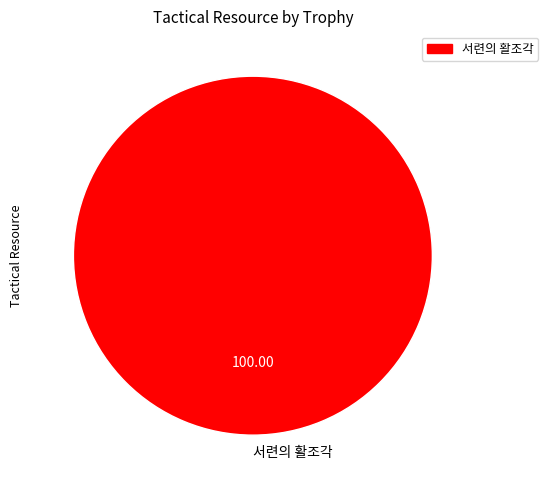

What is the majority slice?

서련의 활조각